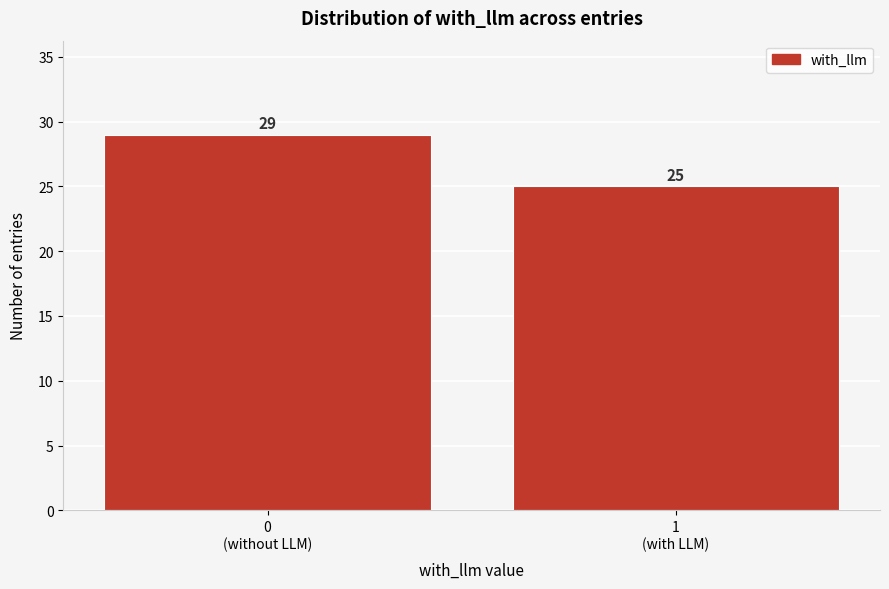

Reading left to right, extract all data points from this chart.

29	25